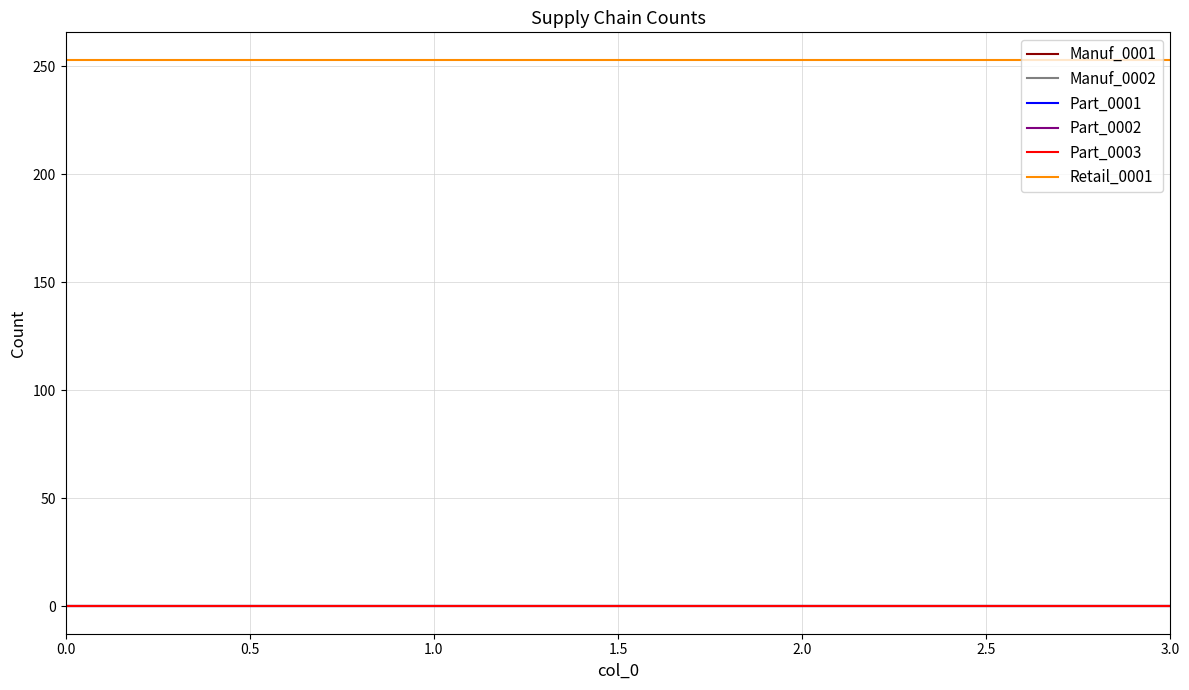

Does the chart have visible grid lines?

Yes